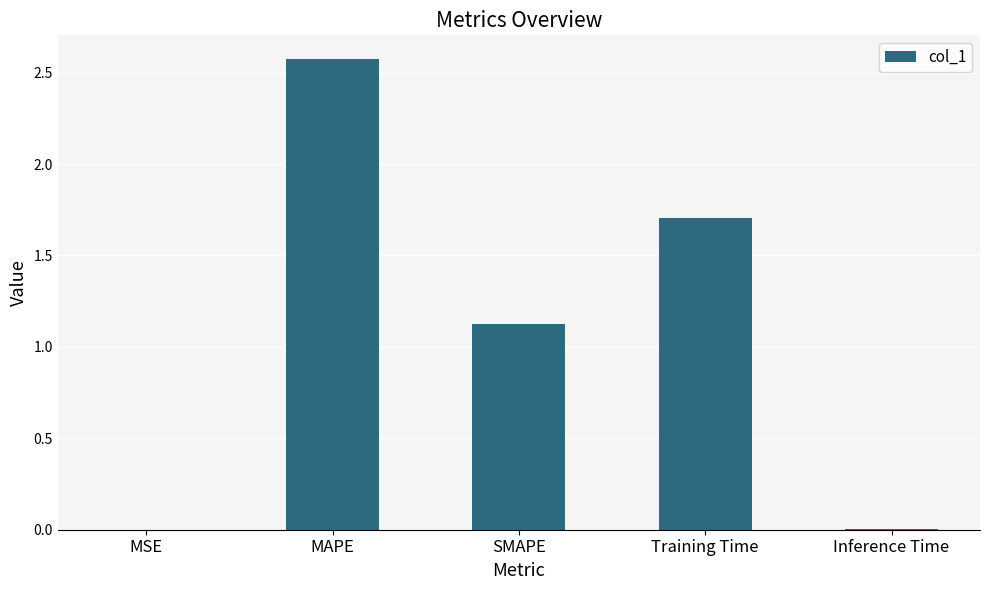

Which category has the highest value across all series?

MAPE